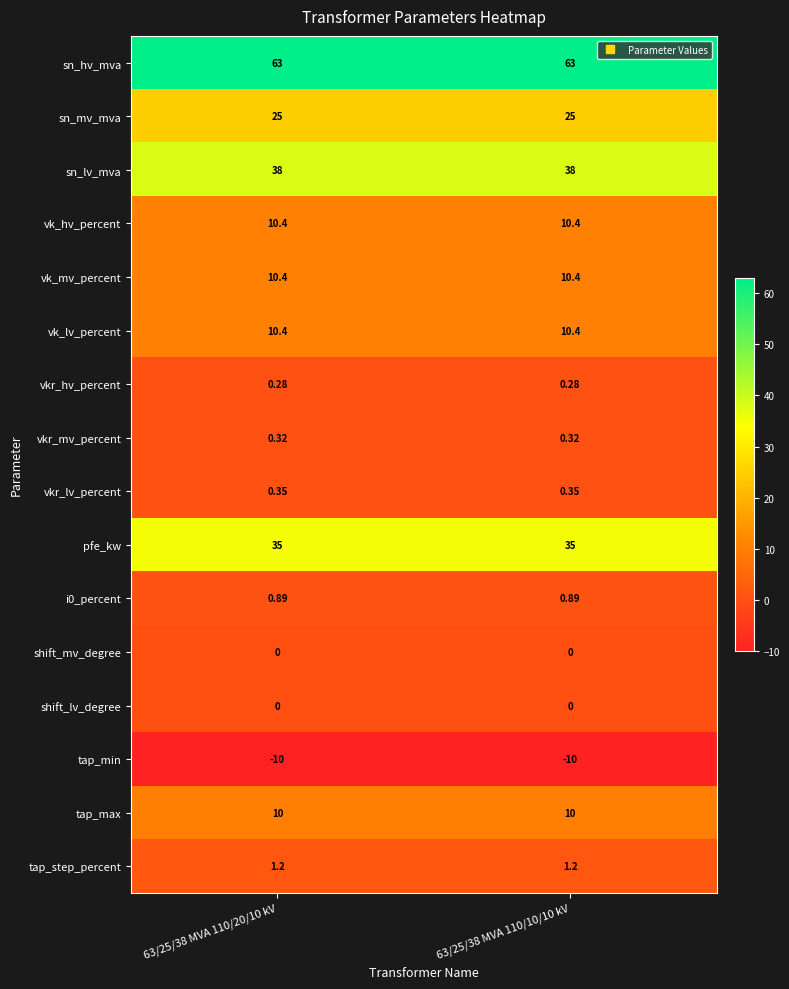

At how many categories does at least one series exceed 8?

2